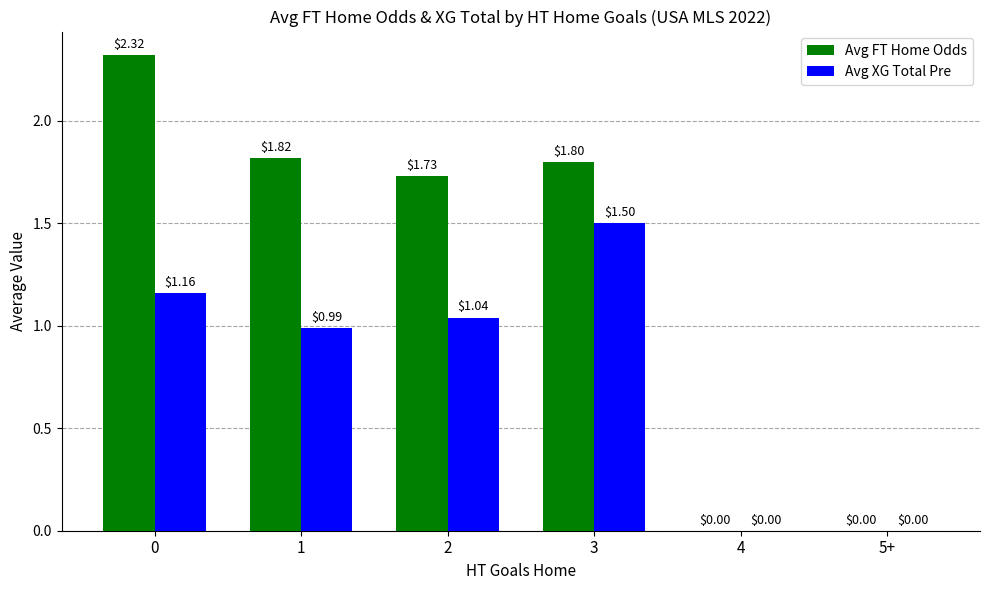

What is the sum of all Avg FT Home Odds values?

7.7